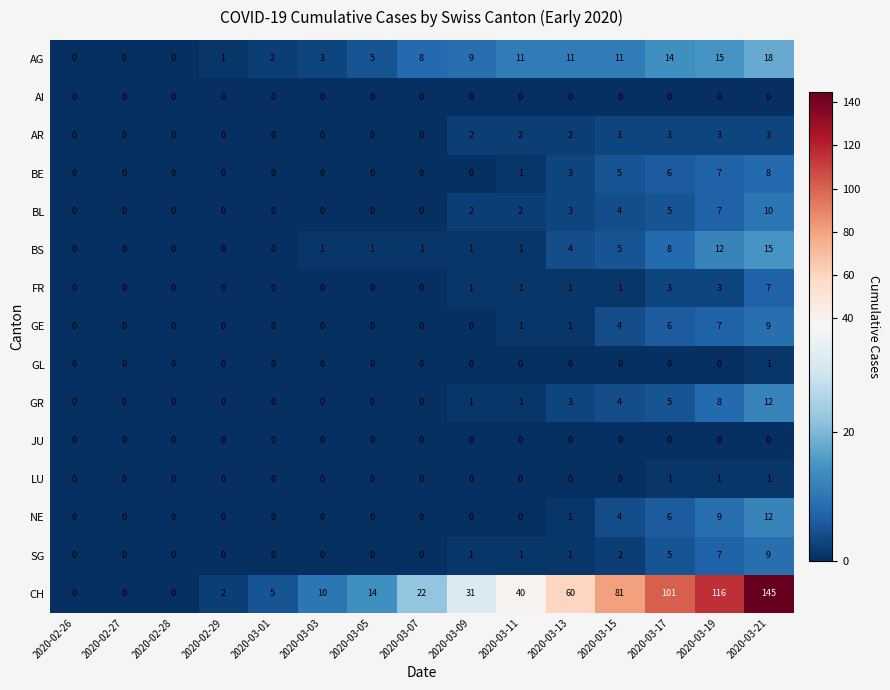

Is it true that AG equals 32 at 2020-03-21?

False